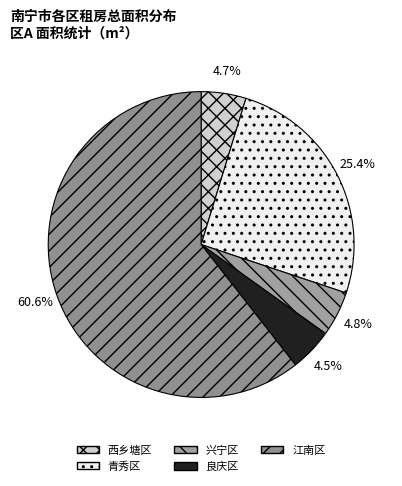

To the nearest percent, what is the combined percentage of 江南区 and 青秀区?

86%